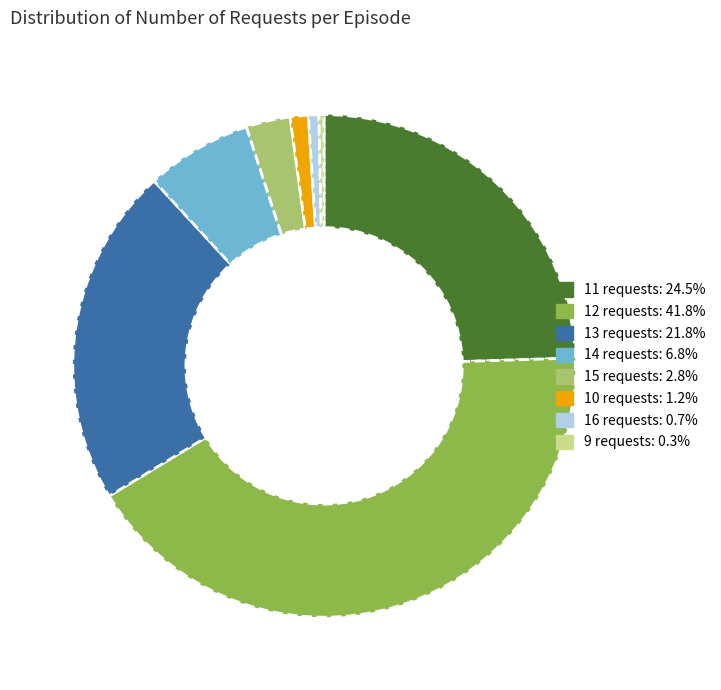

Does any single category account for the majority?

No